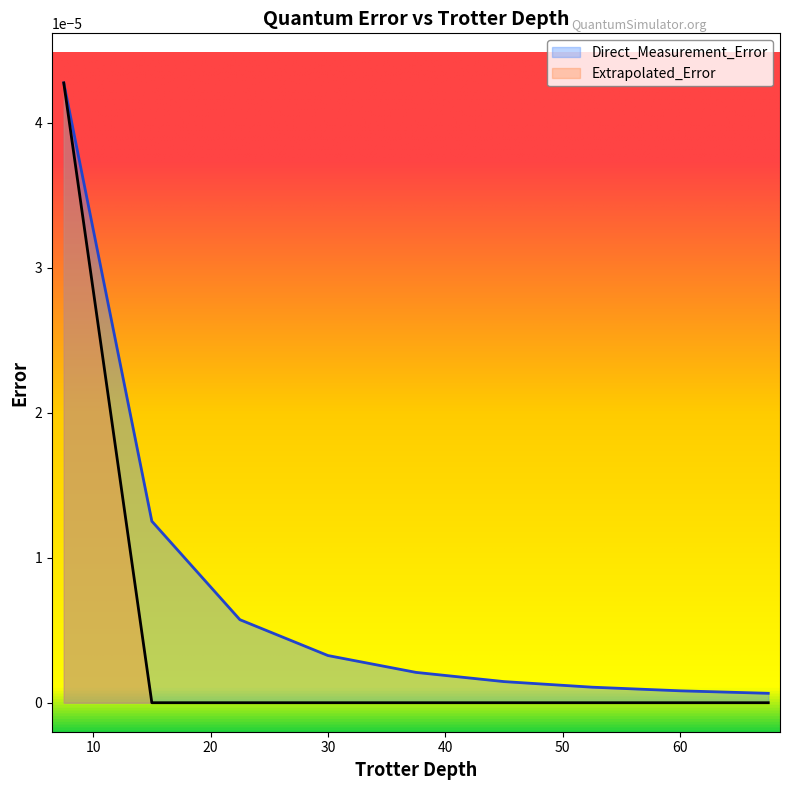

Which category has the lowest value in the Extrapolated_Error series?

37.5